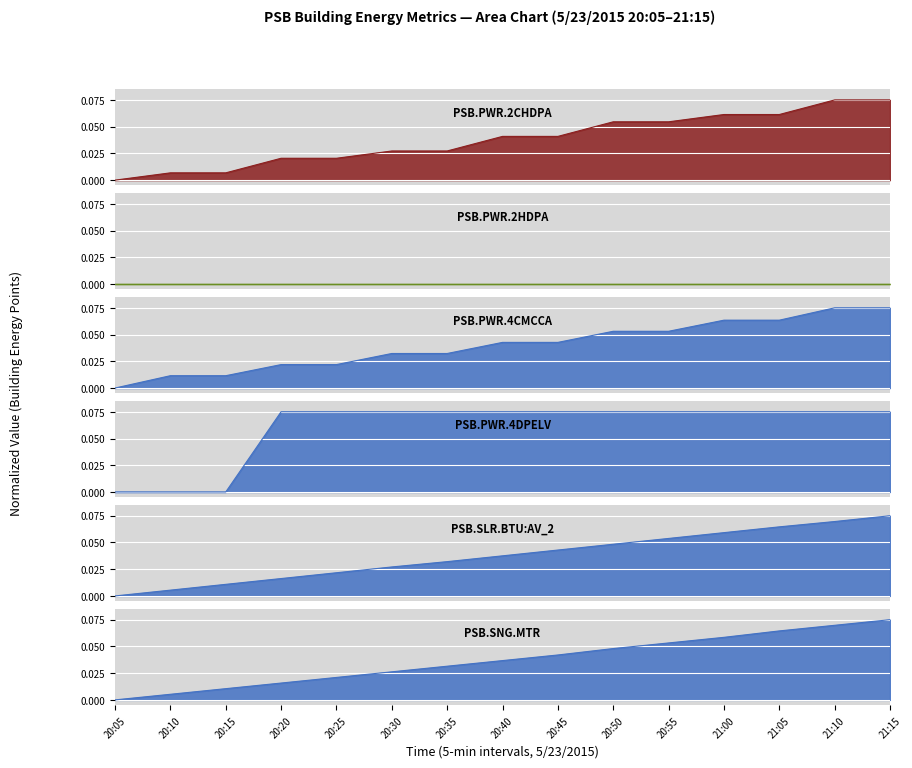

True or false: PSB.PWR.4DPELV has more than 0 points higher than both neighbors.

False